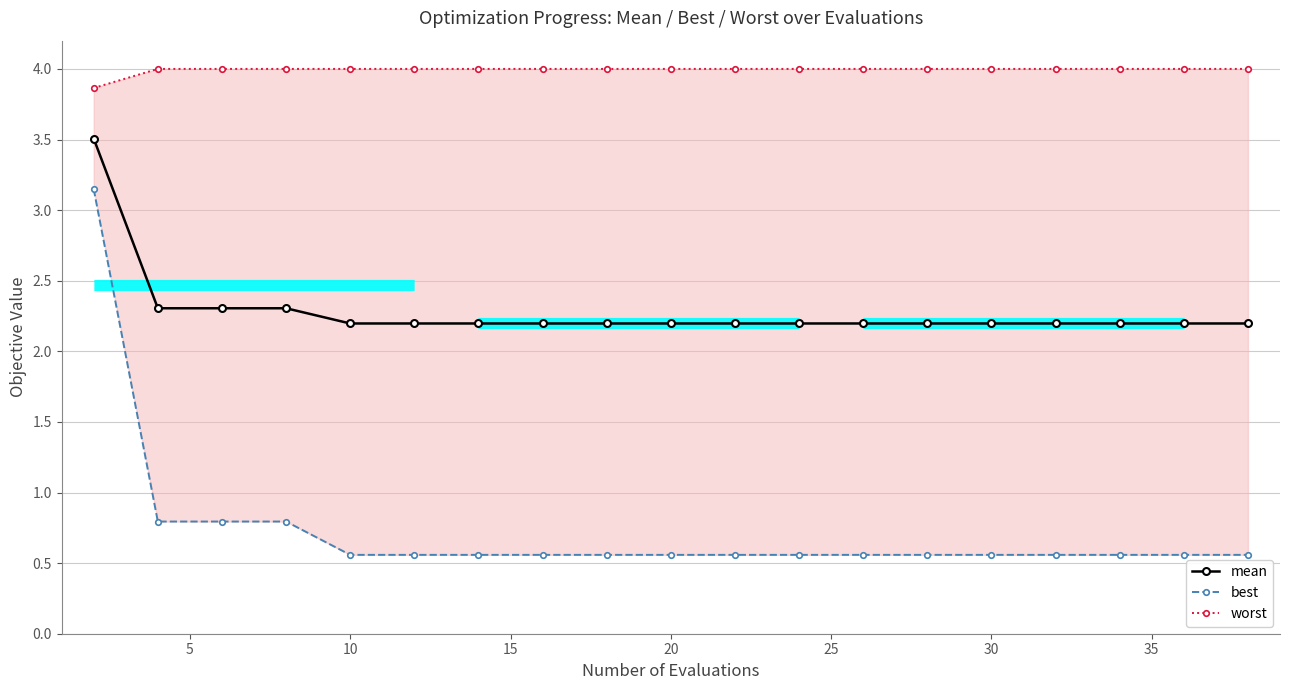

Is the value of mean at 16 greater than the value of best at 10?

Yes